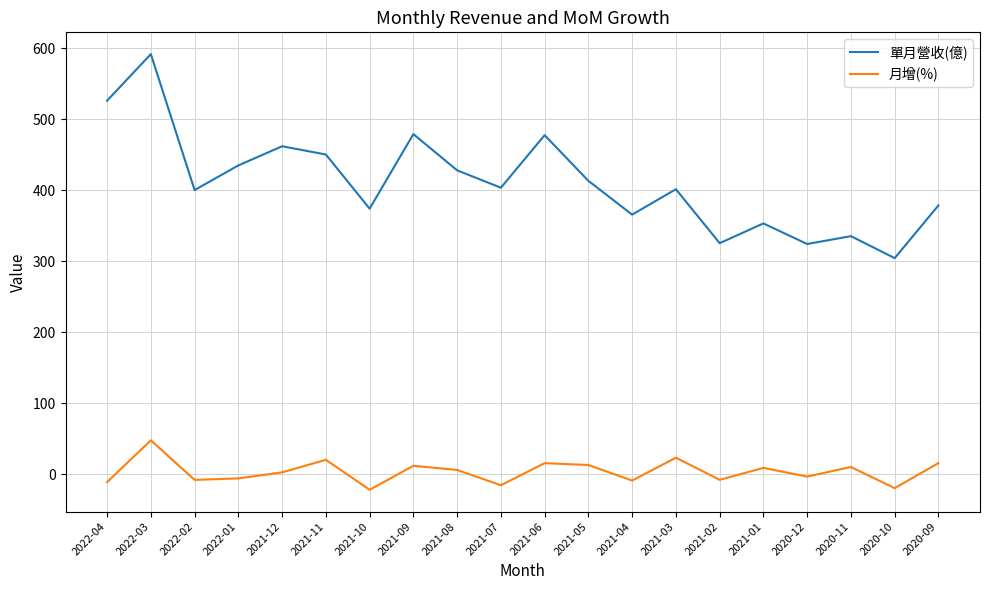

What is the difference between the second highest and minimum values in the 月增(%) series?

45.2